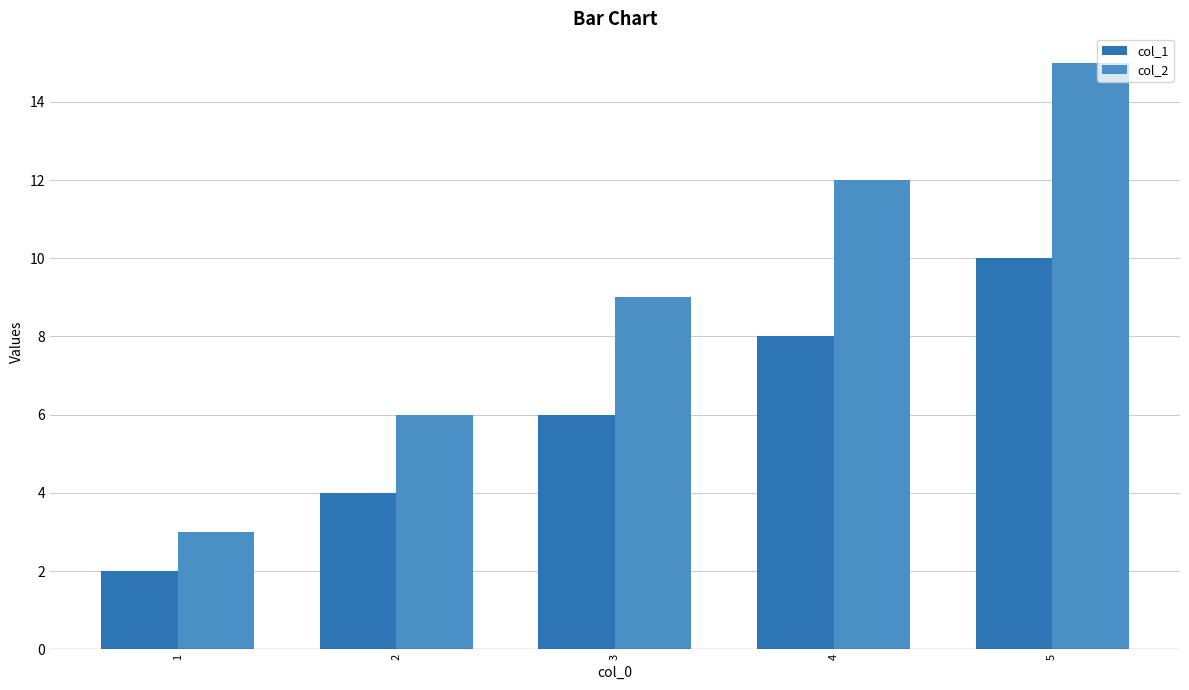

What is the minimum value shown in the chart?

2